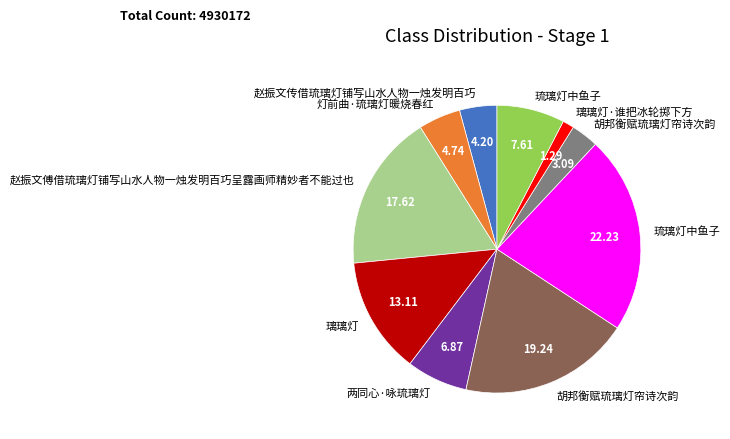

Is there any slice that represents more than half of the pie?

No